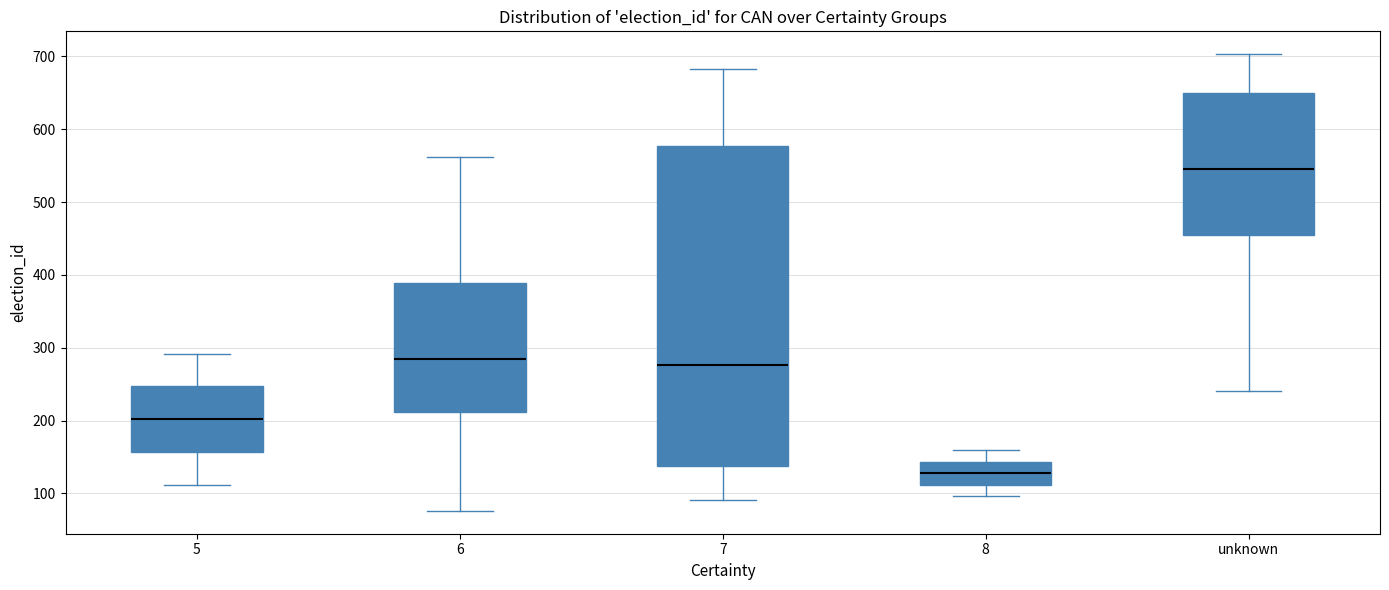

Which box is the tallest, from its lower edge to its upper edge?

7